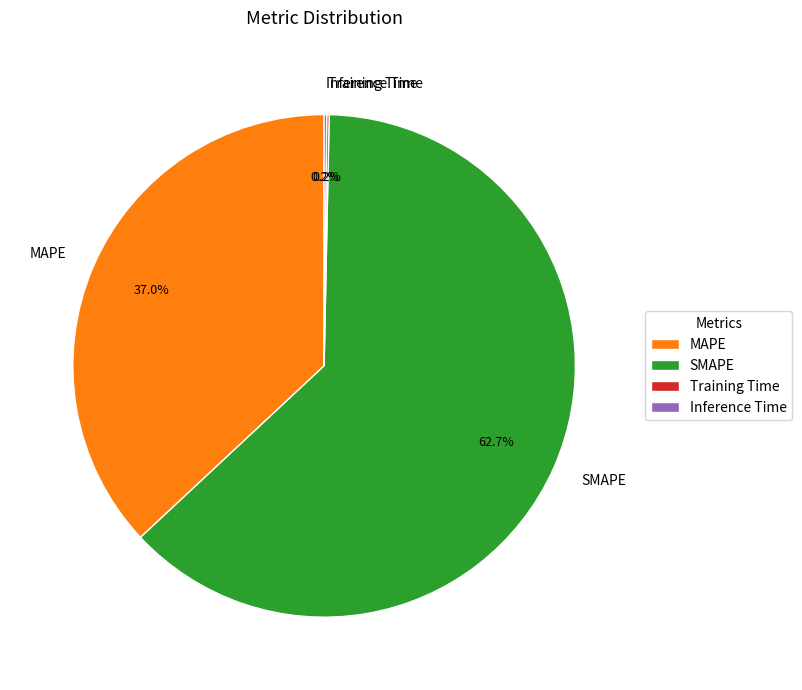

True or false: SMAPE accounts for 63% of the total.

True